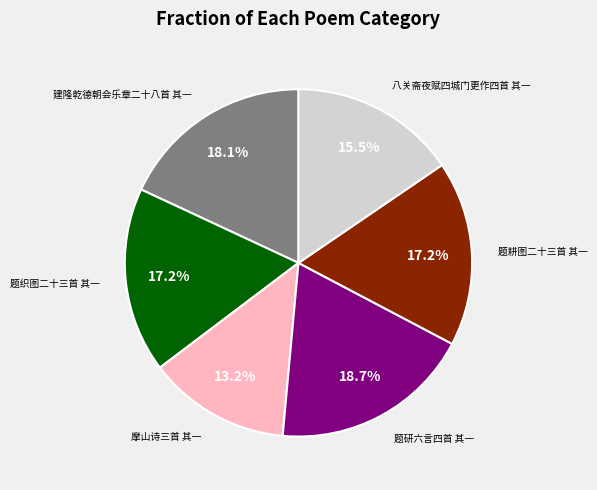

How many slices are in this pie chart?

6